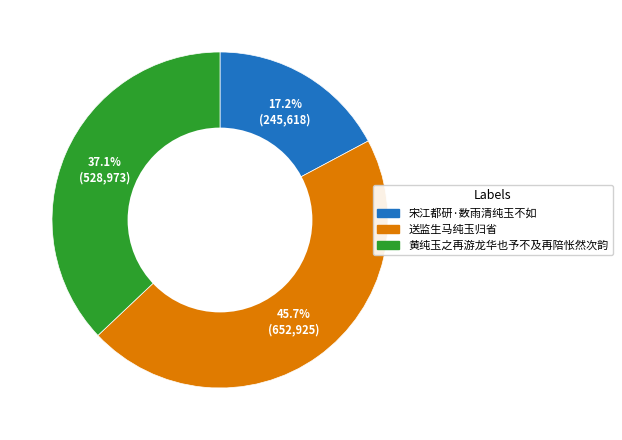

What is the ratio of the value at 送监生马纯玉归省 to the value at 宋江都研·数雨清纯玉不如?

2.7